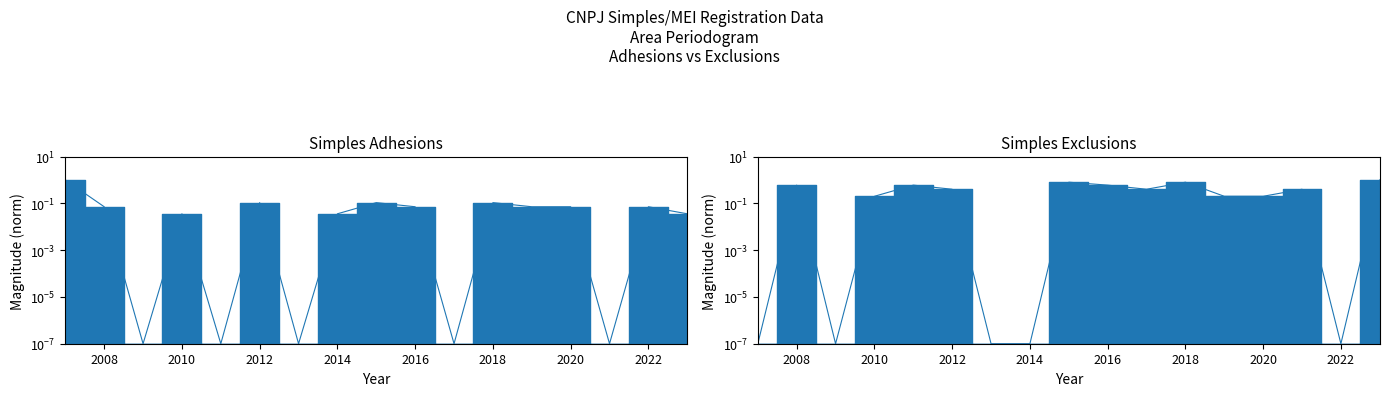

Is this an area chart (filled region under the line)?

No